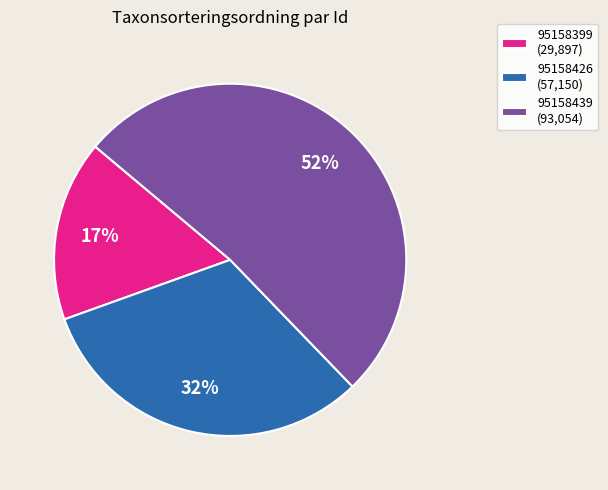

What is the majority slice?

95158439